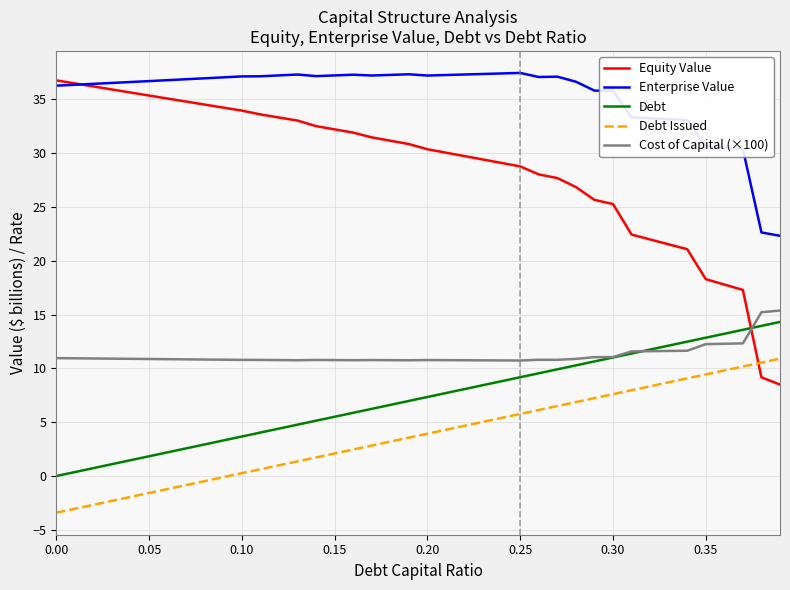

True or false: Equity Value and Cost of Capital (×100) cross at least once.

True